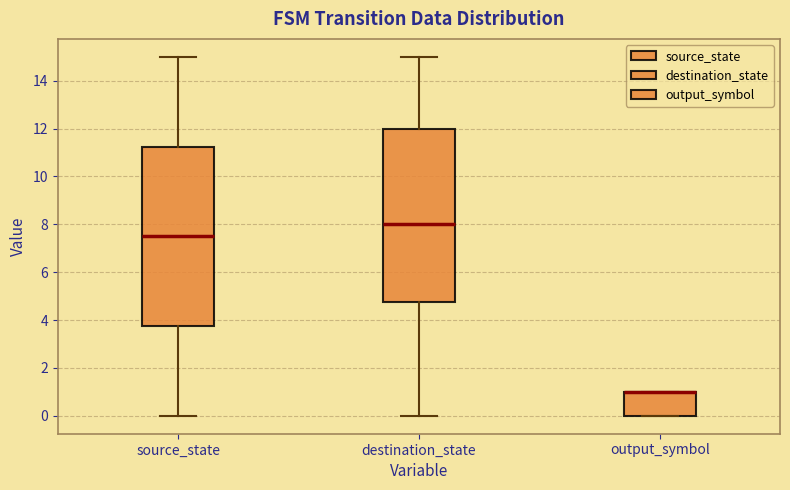

Comparing the boxes themselves (not the whiskers), which one is the tallest?

source_state